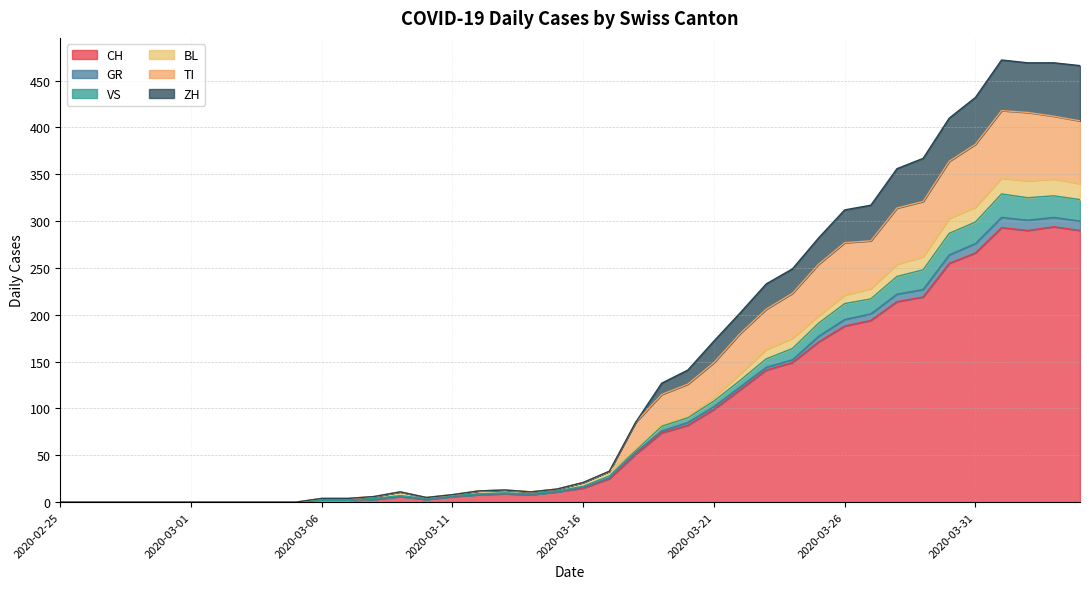

Which category has the highest value in the TI series?

2020-04-01